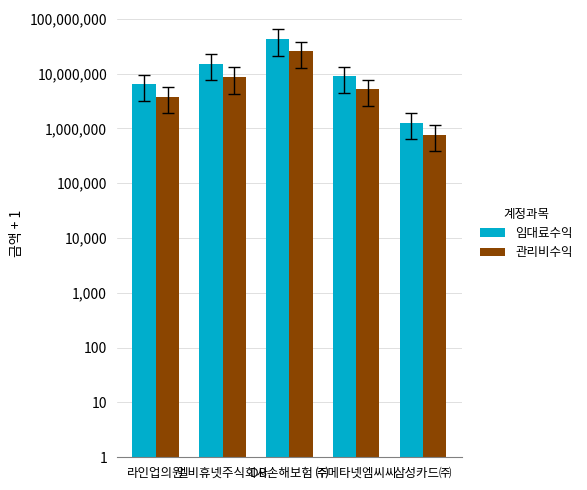

Reading left to right, transcribe all the data shown in this chart.

임대료수익: 라인업의원=6335001	엘비휴넷주식회사=15051001	DB손해보험 ㈜=42638001	㈜메타넷엠씨씨=8925901	삼성카드㈜=1273001
관리비수익: 라인업의원=3790001	엘비휴넷주식회사=8601001	DB손해보험 ㈜=25336531	㈜메타넷엠씨씨=5163001	삼성카드㈜=757001